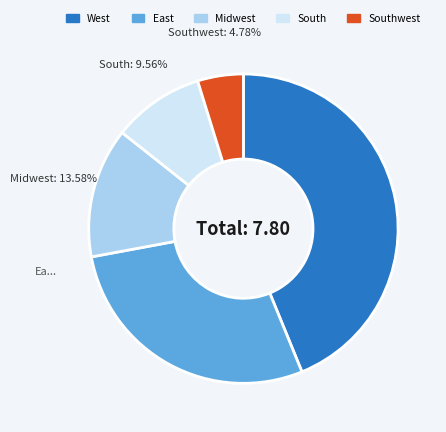

Is there a majority slice in this chart?

No